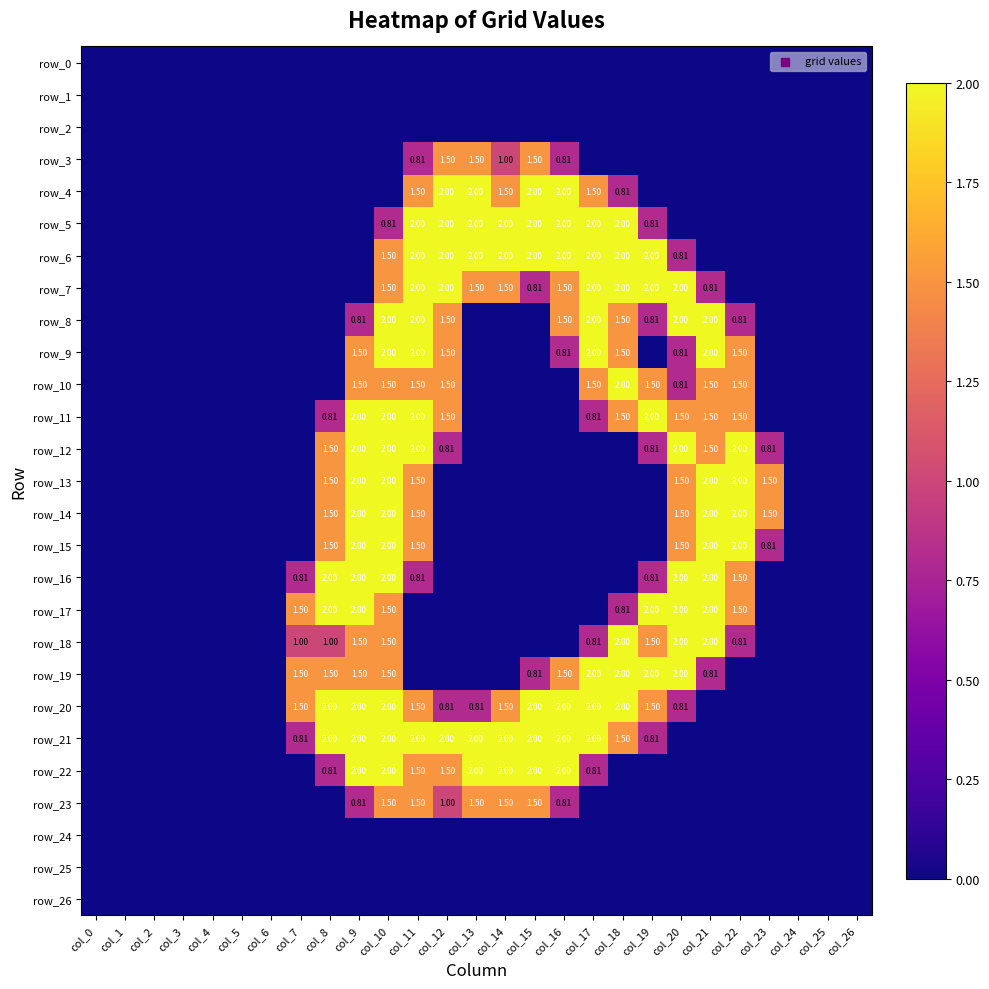

The row_7 series shows 0.8 at col_4. True or false?

False